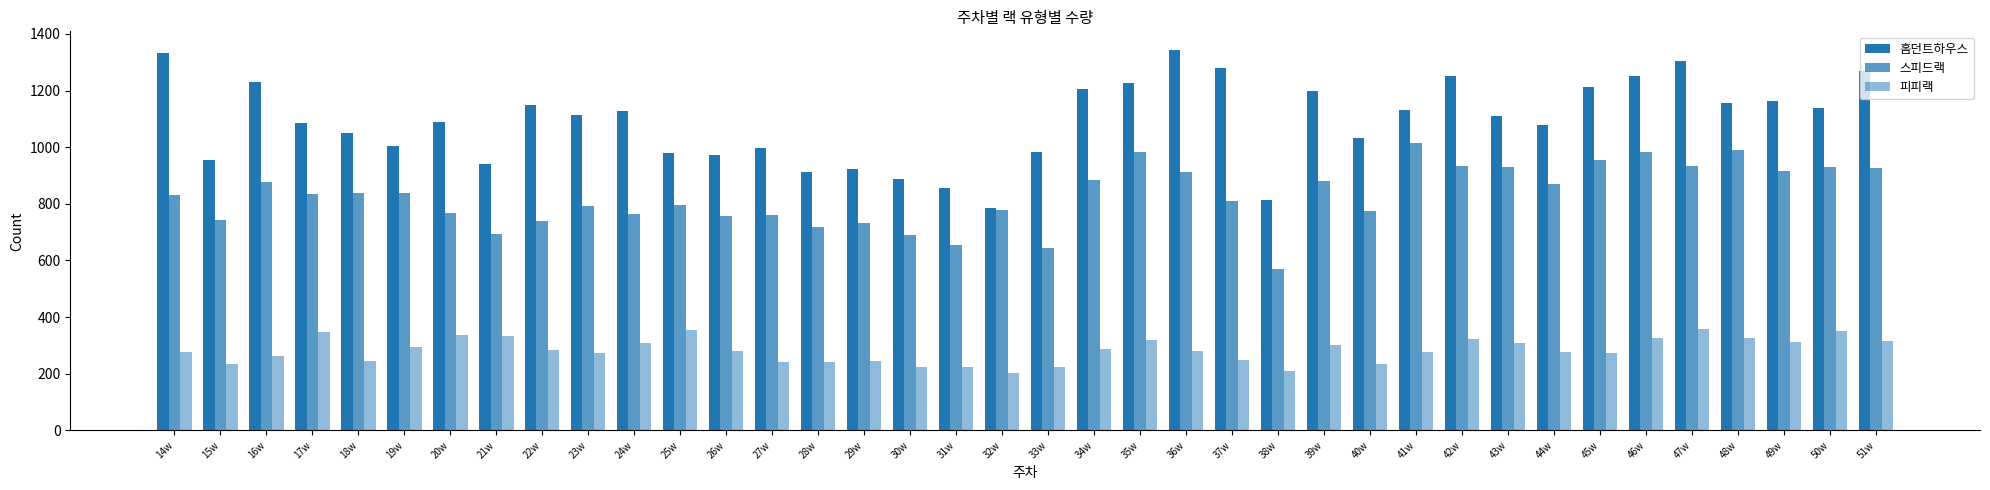

How many data points in 스피드랙 are less than 835?

19